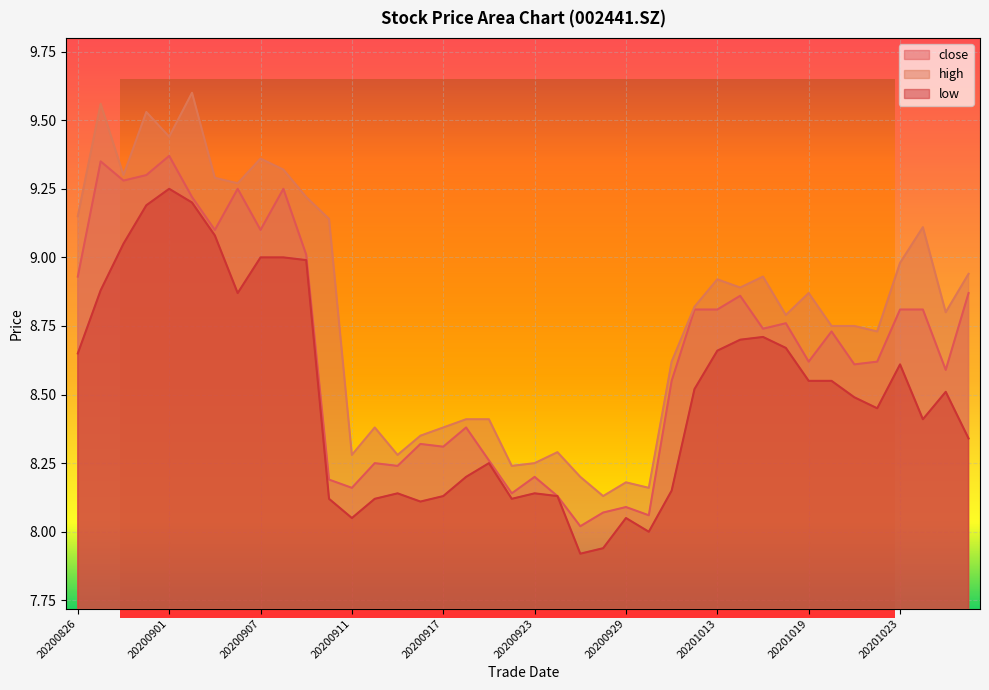

Rank the series by their maximum value, from lowest to highest.

low, close, high